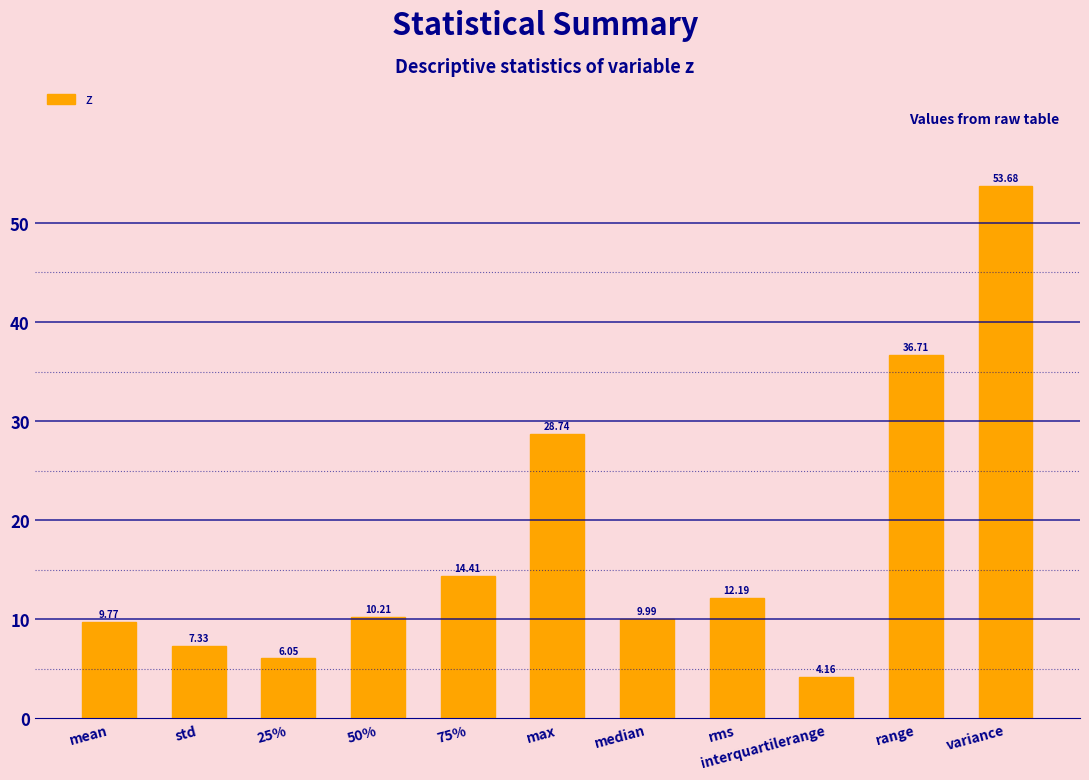

How many categories are shown in the chart?

11